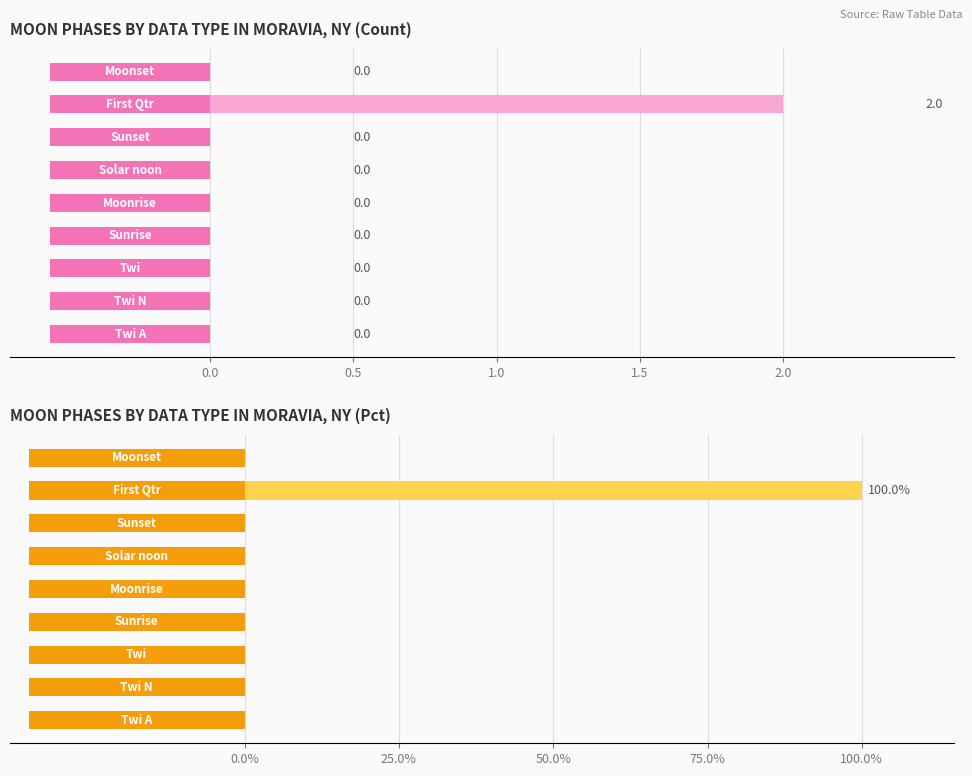

What are all the series names shown in the legend?

Moon Phases, Moon Phases %